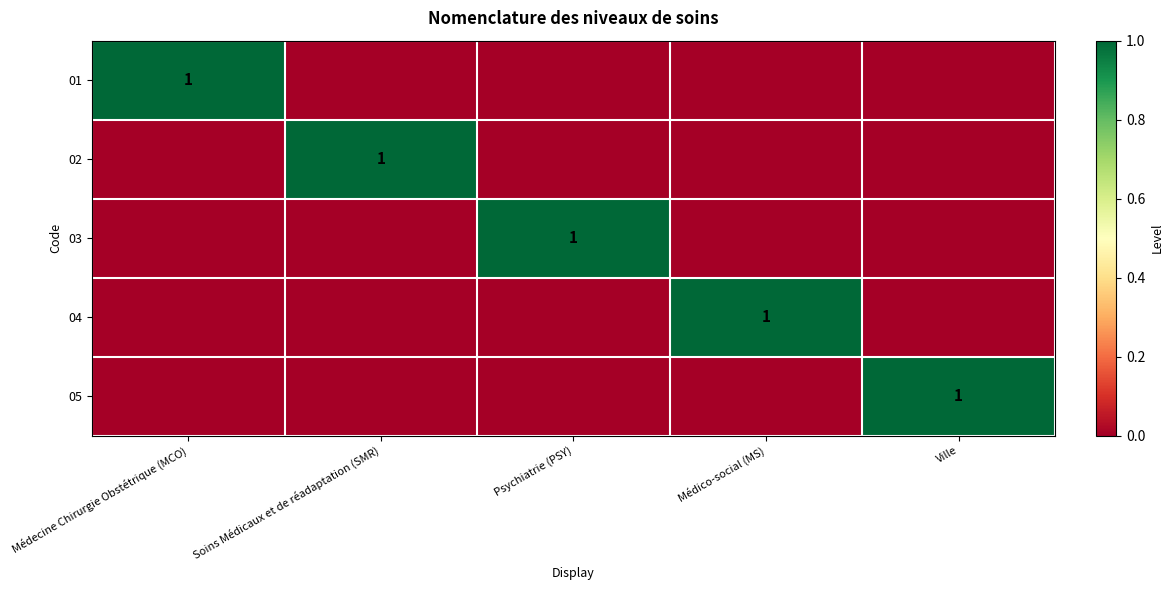

True or false: 01 has a value of 1 at Médecine Chirurgie Obstétrique (MCO).

True